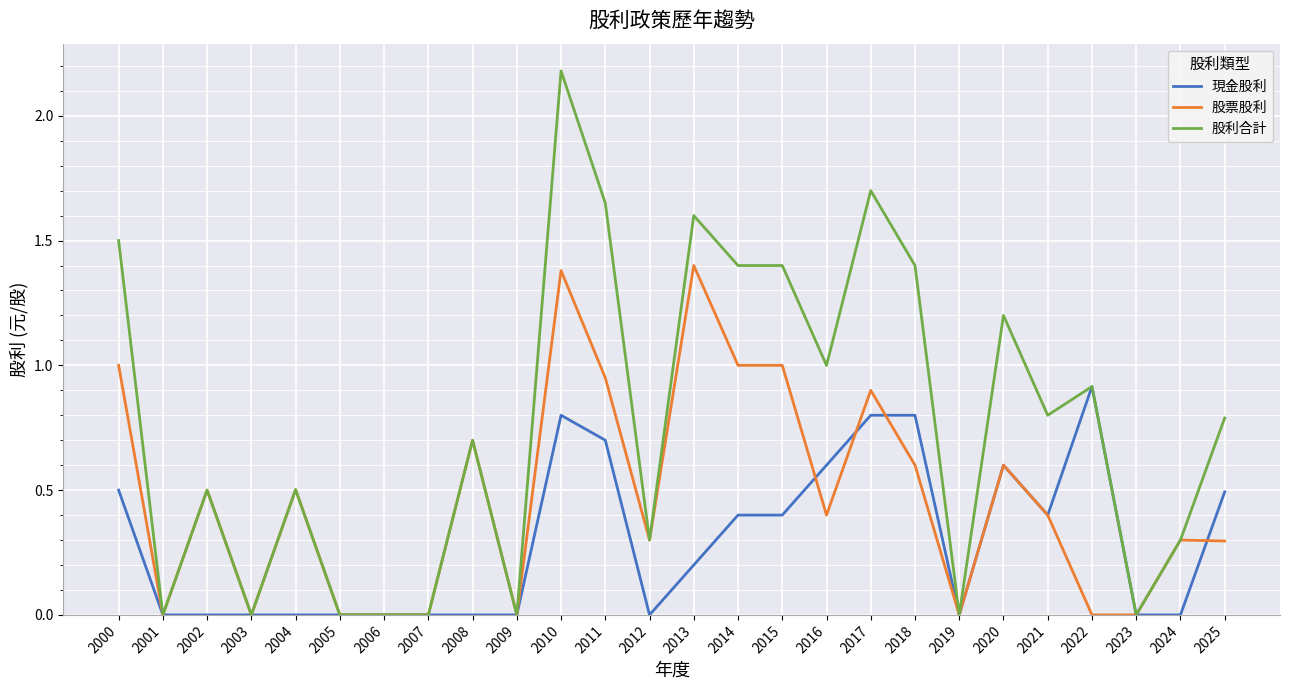

Which series has the widest spread of values?

股利合計